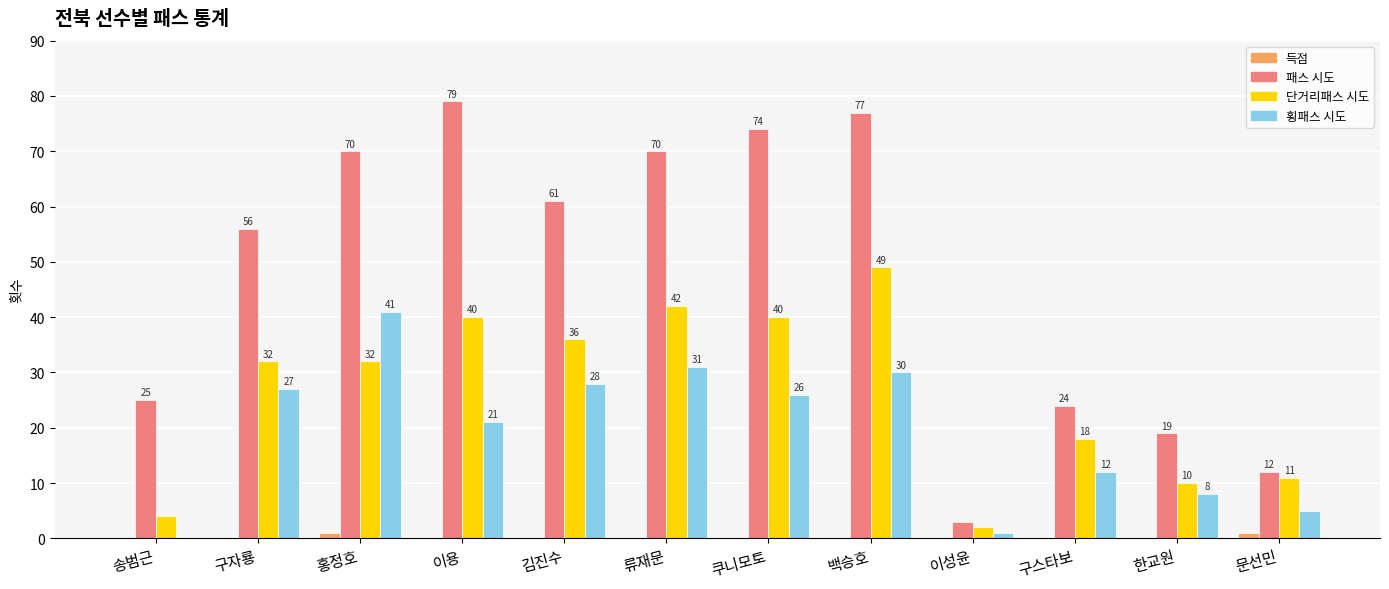

Reading right to left, list all the values displayed in this chart.

득점: 문선민=1	한교원=0	구스타보=0	이성윤=0	백승호=0	쿠니모토=0	류재문=0	김진수=0	이용=0	홍정호=1	구자룡=0	송범근=0
패스 시도: 문선민=12	한교원=19	구스타보=24	이성윤=3	백승호=77	쿠니모토=74	류재문=70	김진수=61	이용=79	홍정호=70	구자룡=56	송범근=25
단거리패스 시도: 문선민=11	한교원=10	구스타보=18	이성윤=2	백승호=49	쿠니모토=40	류재문=42	김진수=36	이용=40	홍정호=32	구자룡=32	송범근=4
횡패스 시도: 문선민=5	한교원=8	구스타보=12	이성윤=1	백승호=30	쿠니모토=26	류재문=31	김진수=28	이용=21	홍정호=41	구자룡=27	송범근=0